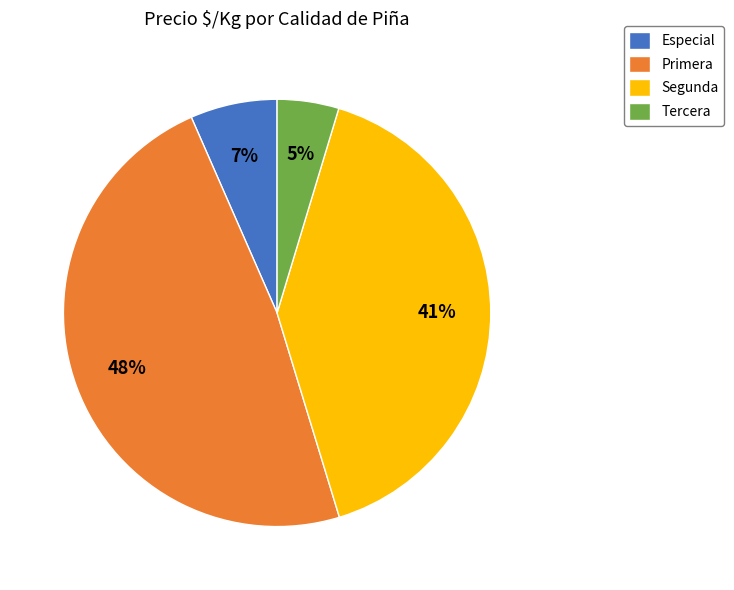

Combined, do Segunda and Primera account for over 50%?

Yes